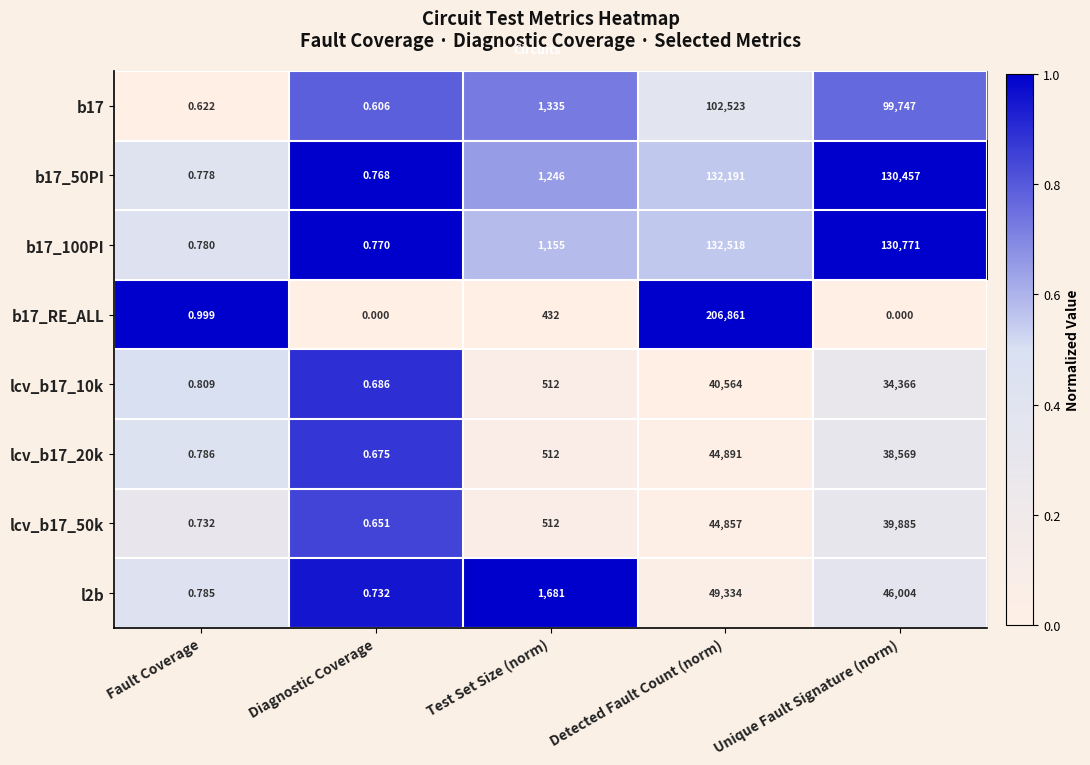

Which series changed the most between Test Set Size (norm) and Unique Fault Signature (norm)?

b17_100PI